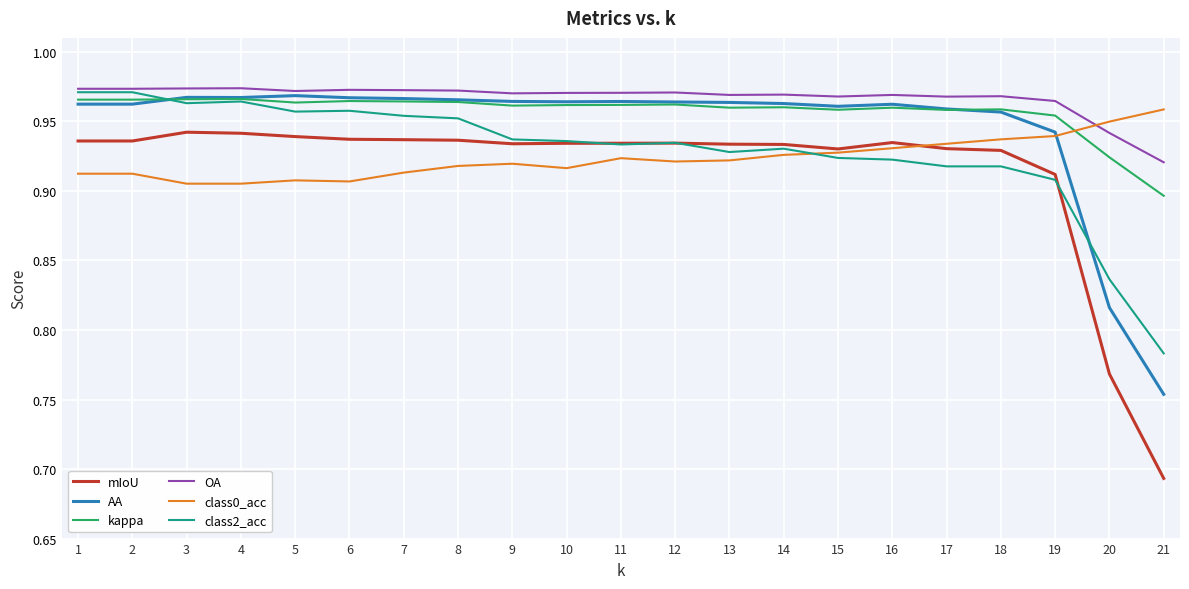

The mIoU series shows 0.9 at 19. True or false?

True